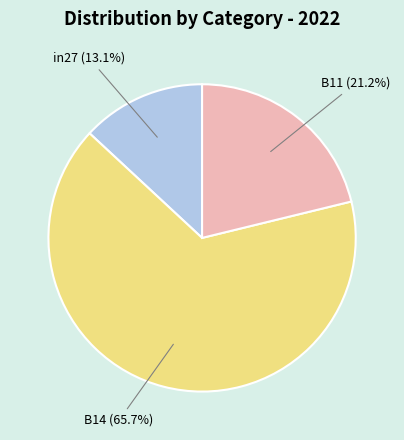

True or false: B14 accounts for 54% of the total.

False